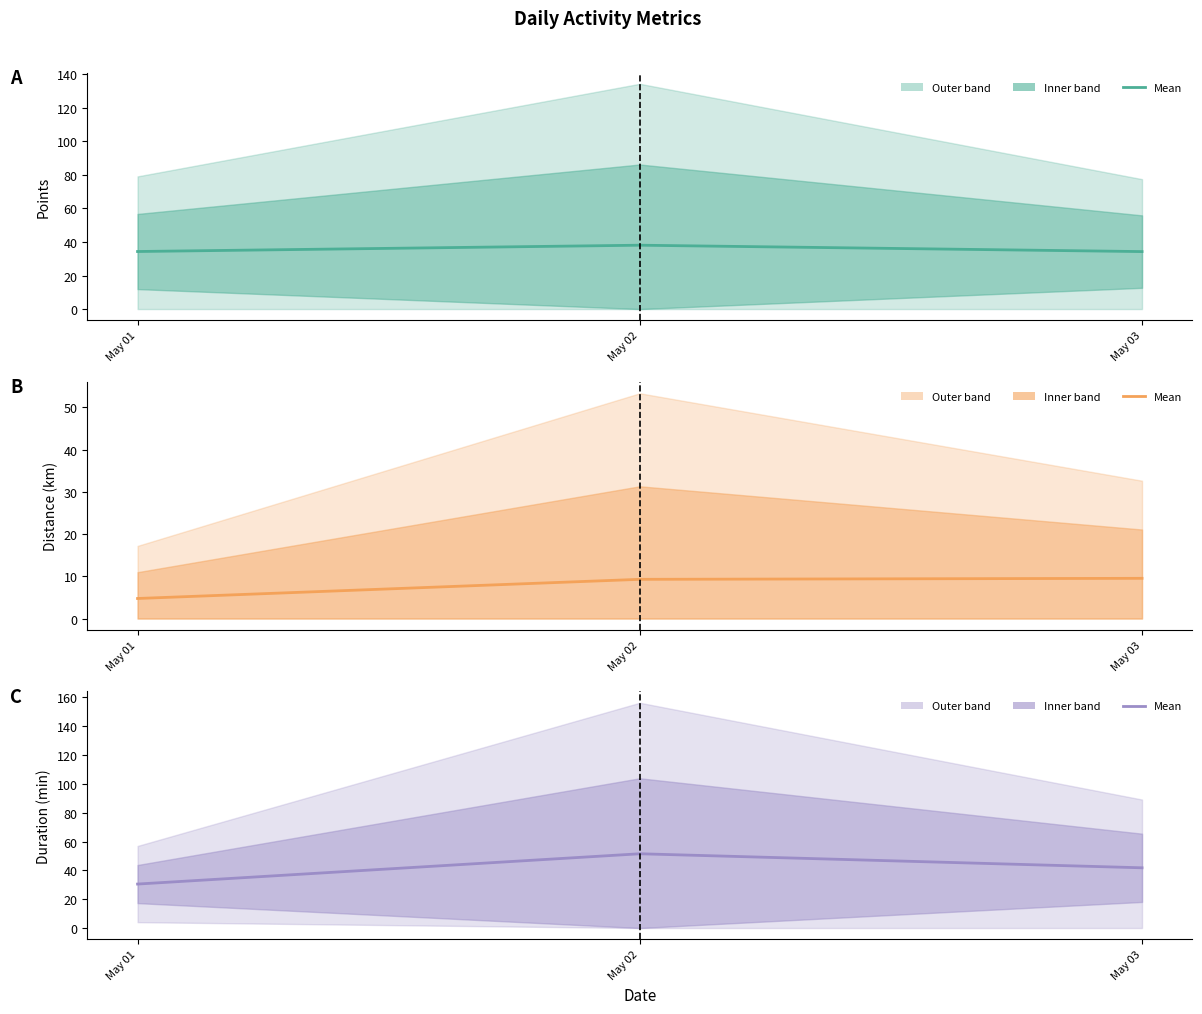

List the labels in order of Distance (km) mean value, smallest first.

May 01, May 02, May 03